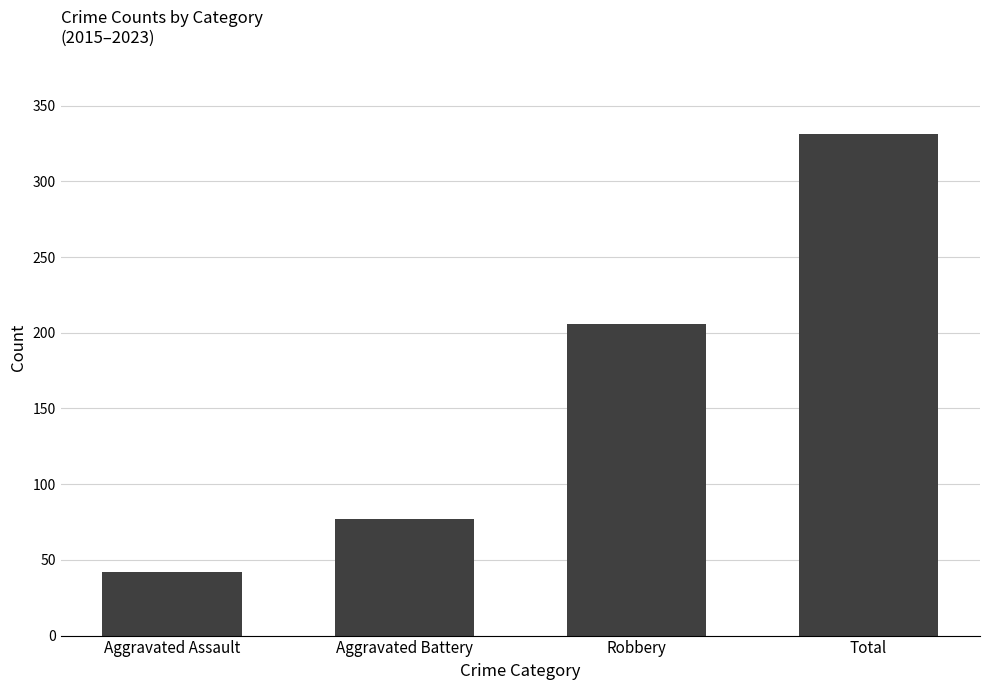

What is the difference between the values at Aggravated Battery and Robbery?

129